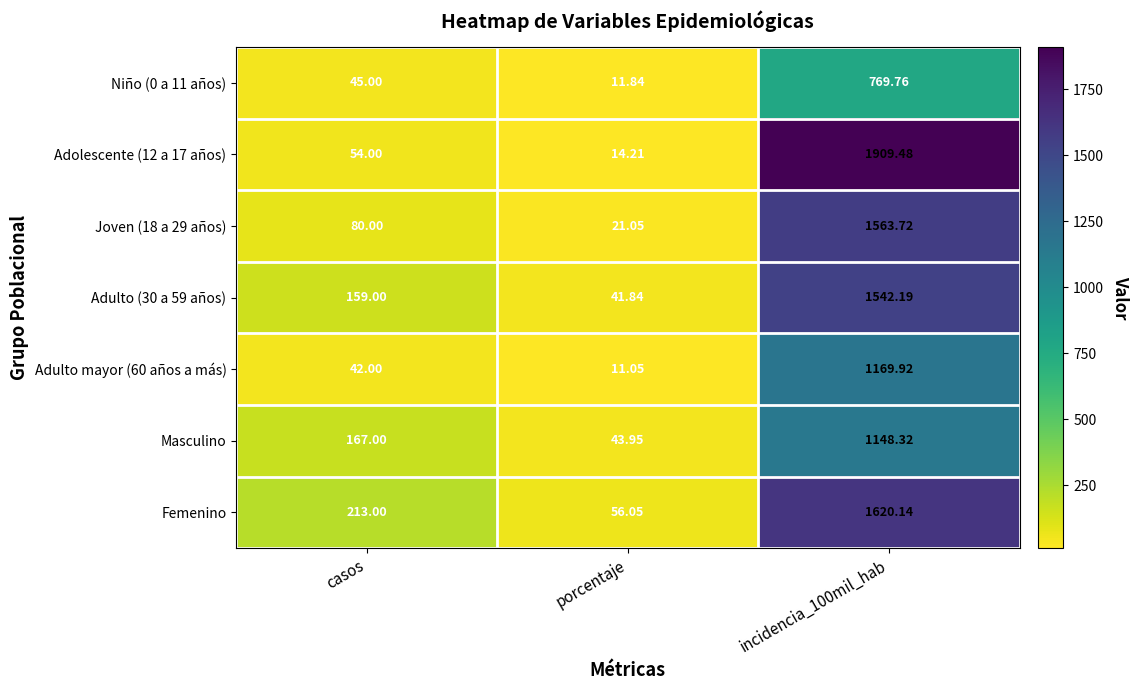

Rank the series by their maximum value, from highest to lowest.

Adolescente (12 a 17 años), Femenino, Joven (18 a 29 años), Adulto (30 a 59 años), Adulto mayor (60 años a más), Masculino, Niño (0 a 11 años)